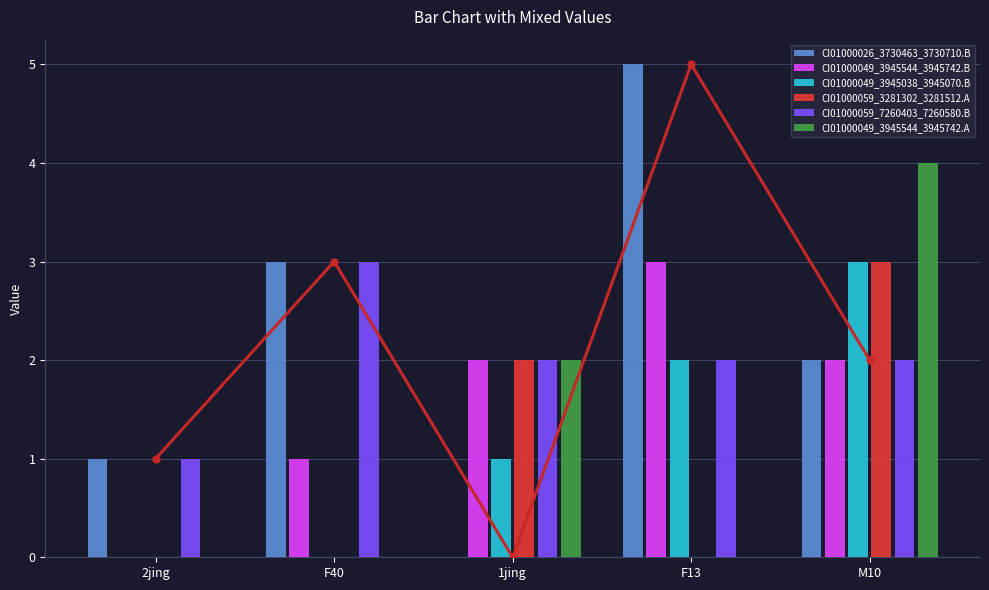

The value of CI01000059_3281302_3281512.A at 1jing is 2. True or false?

True